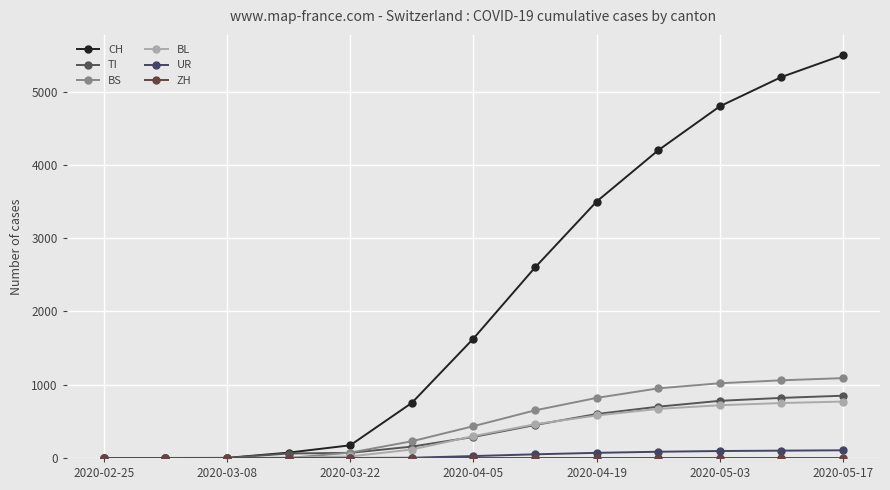

True or false: BS and ZH cross at least once.

False